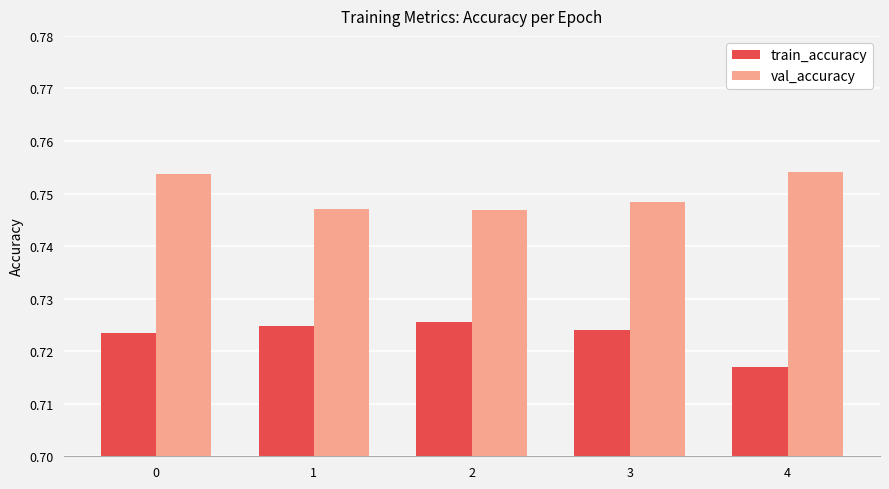

List the labels in order of train_accuracy value, smallest first.

4, 0, 3, 1, 2